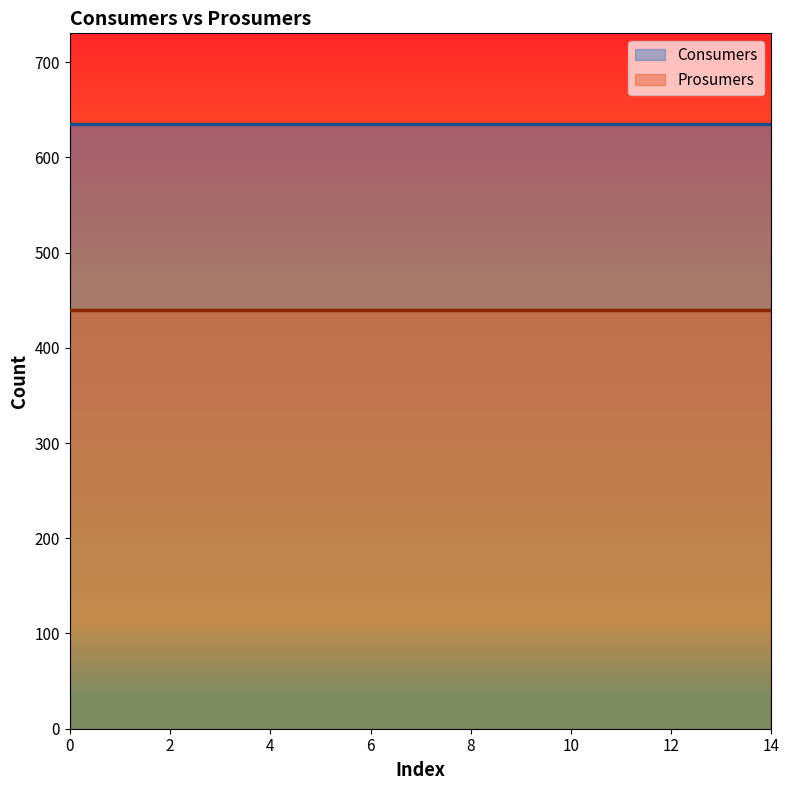

Rank the series by their maximum value, from lowest to highest.

Prosumers, Consumers